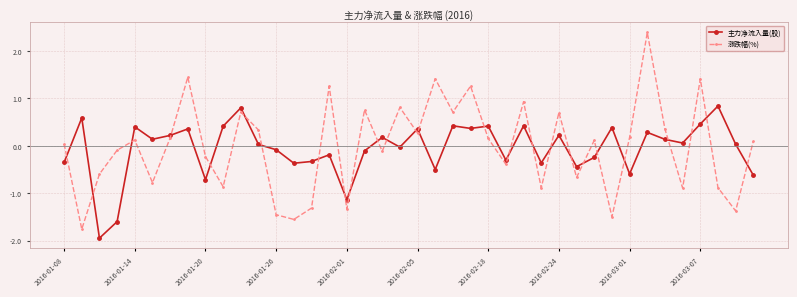

How many values in the 主力净流入量(股) series are below 0?

18